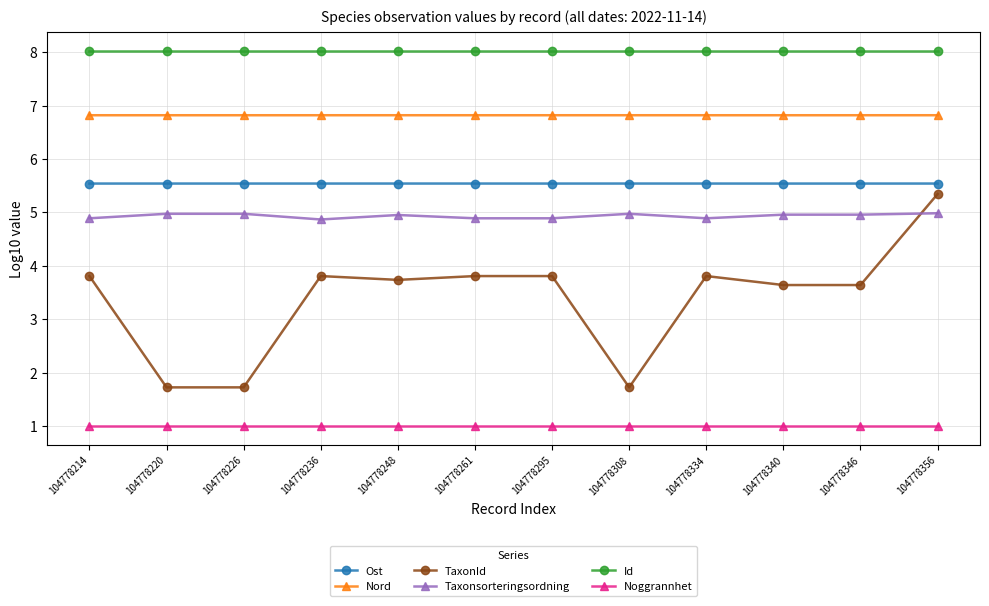

At which category does TaxonId reach its first local peak?

104778236